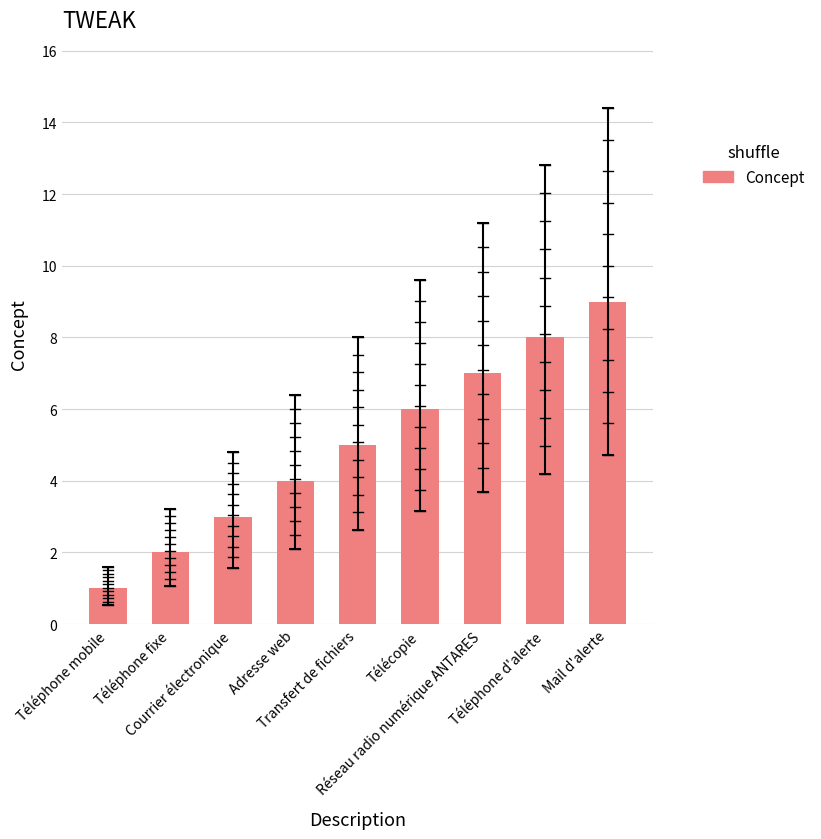

What is the label of the 5th bar from the left?

Transfert de fichiers